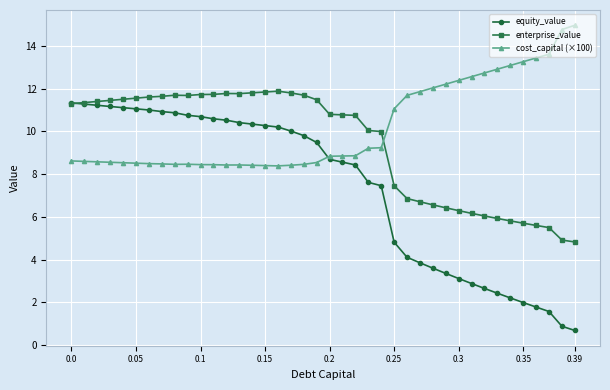

What is the maximum value for cost_capital (×100)?

15.0